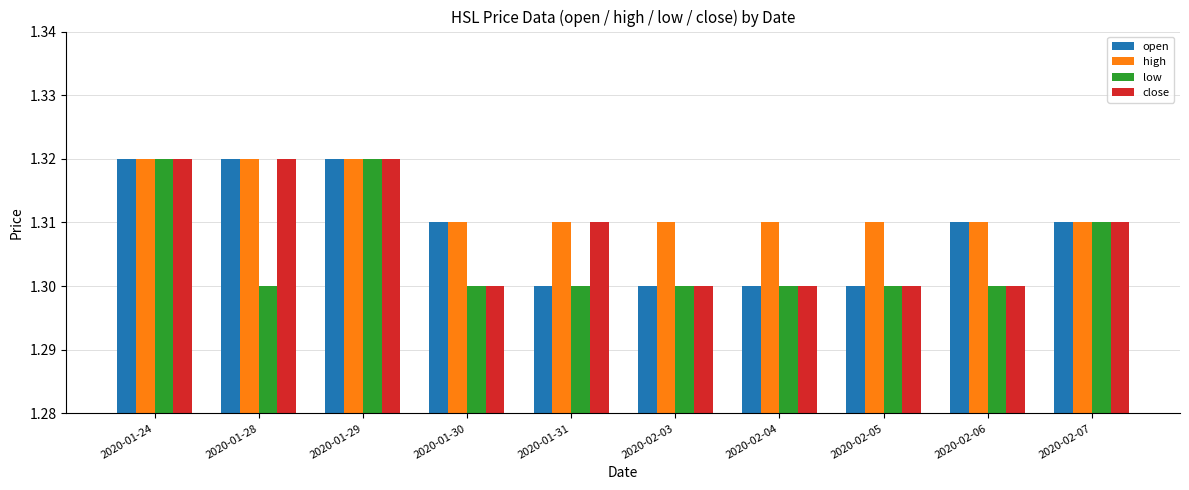

How many distinct data groups are displayed?

4